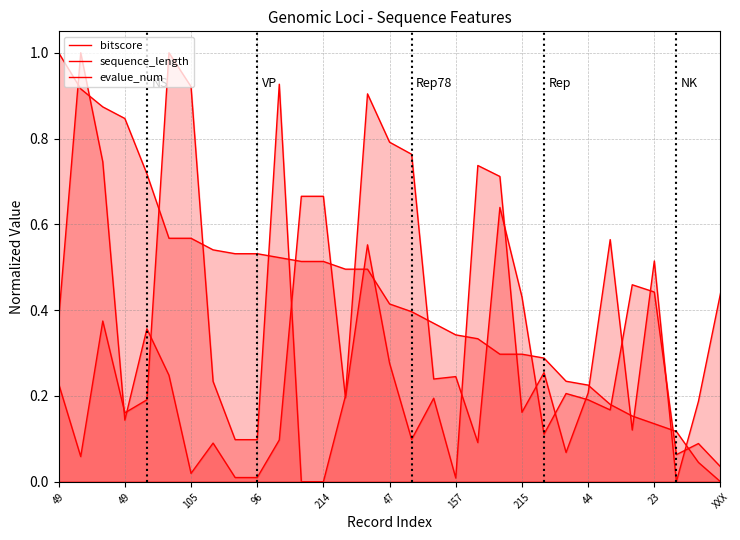

Reading left to right, what are all the values shown in this chart?

bitscore: 0.2	0.1	0.4	0.2	0.2	1.0	0.9	0.2	0.1	0.1	0.9	0.0	0.0	0.2	0.9	0.8	0.8	0.2	0.2	0.1	0.6	0.4	0.1	0.2	0.2	0.2	0.5	0.4	0.1	0.1	0.0
sequence_length: 1.0	0.9	0.9	0.8	0.7	0.6	0.6	0.5	0.5	0.5	0.5	0.5	0.5	0.5	0.5	0.4	0.4	0.4	0.3	0.3	0.3	0.3	0.3	0.2	0.2	0.2	0.2	0.1	0.1	0.0	0.0
evalue_num: 0.4	1.0	0.7	0.1	0.4	0.2	0.0	0.1	0.0	0.0	0.1	0.7	0.7	0.2	0.6	0.3	0.1	0.2	0.0	0.7	0.7	0.2	0.3	0.1	0.2	0.6	0.1	0.5	0.0	0.2	0.4